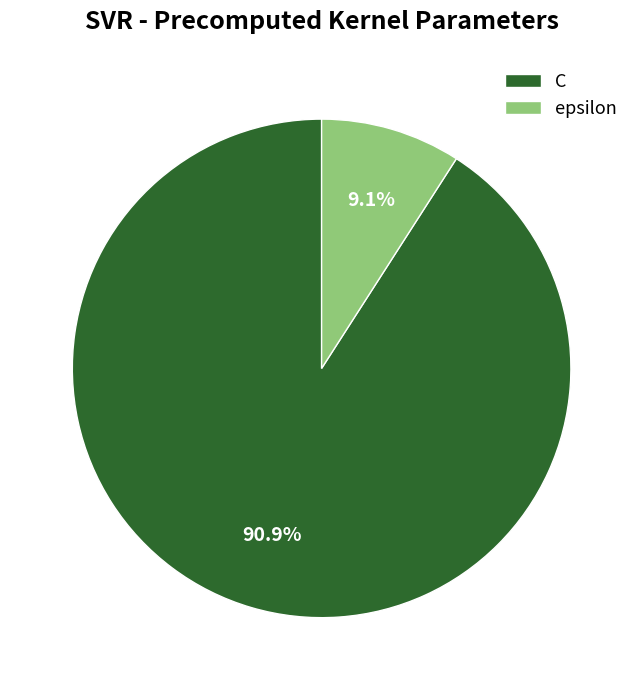

What is the smallest slice in the pie chart?

epsilon